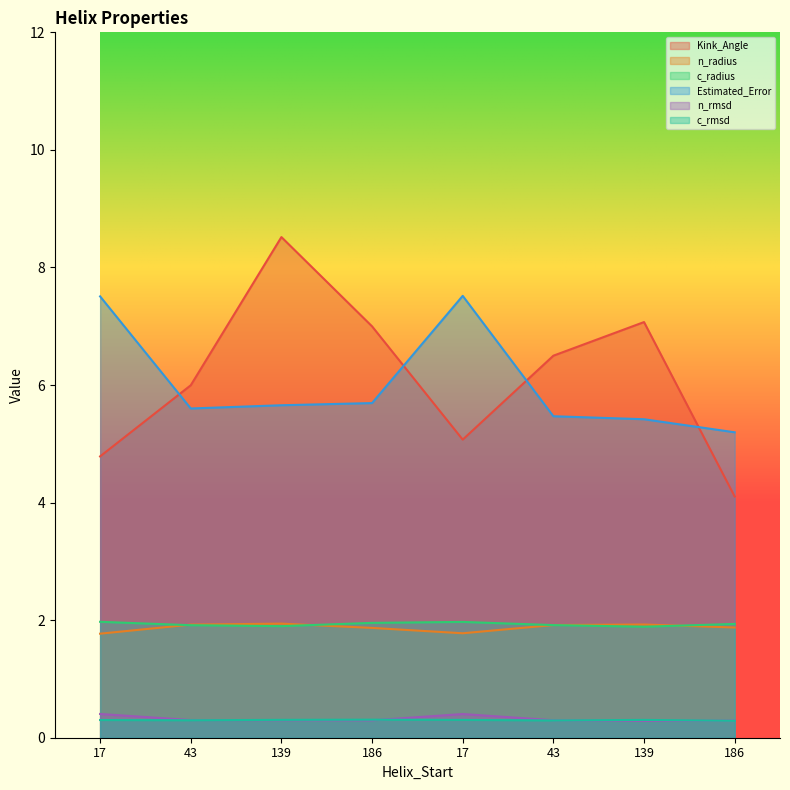

What is the label of the 6th point from the right?

139